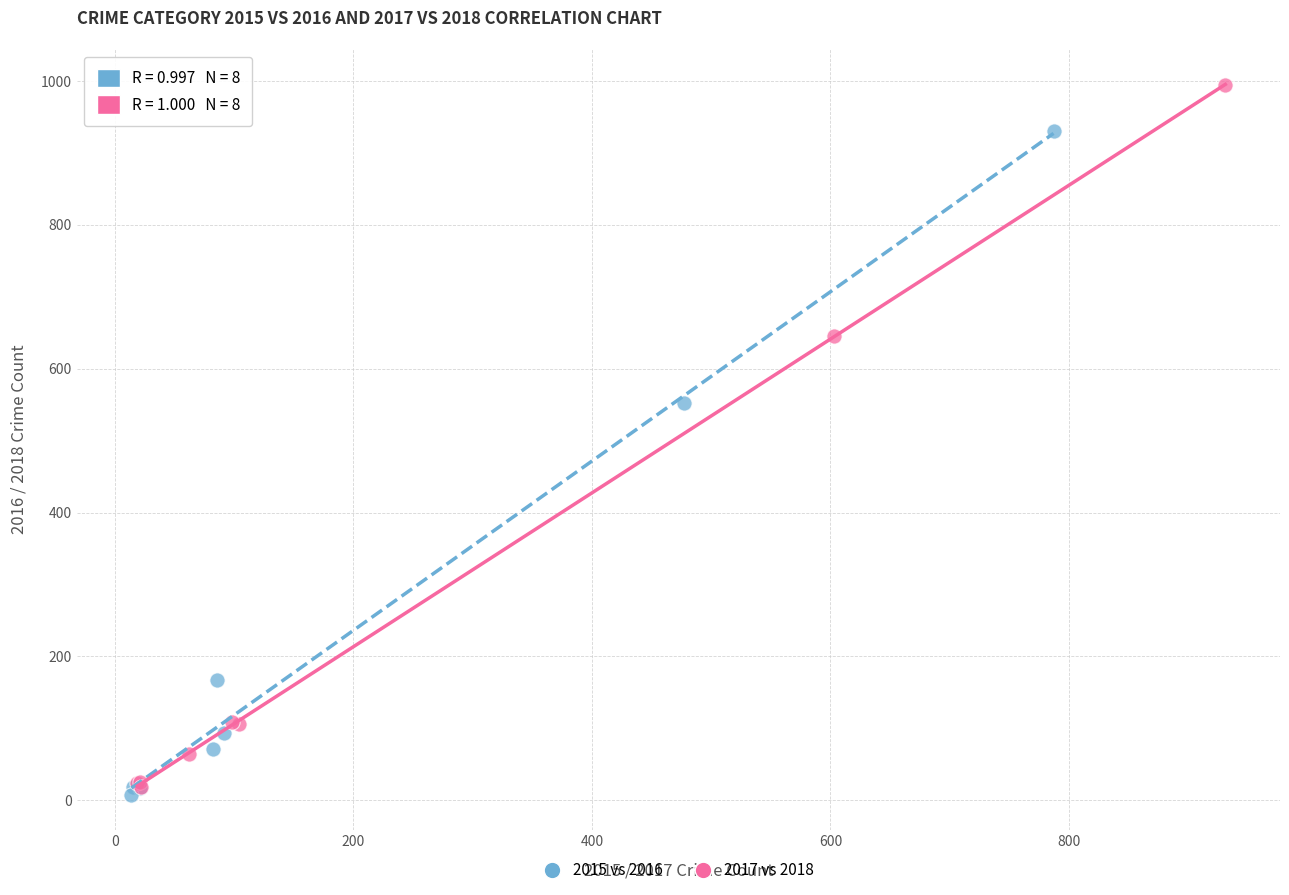

Which series reaches the minimum Y coordinate?

2015 vs 2016